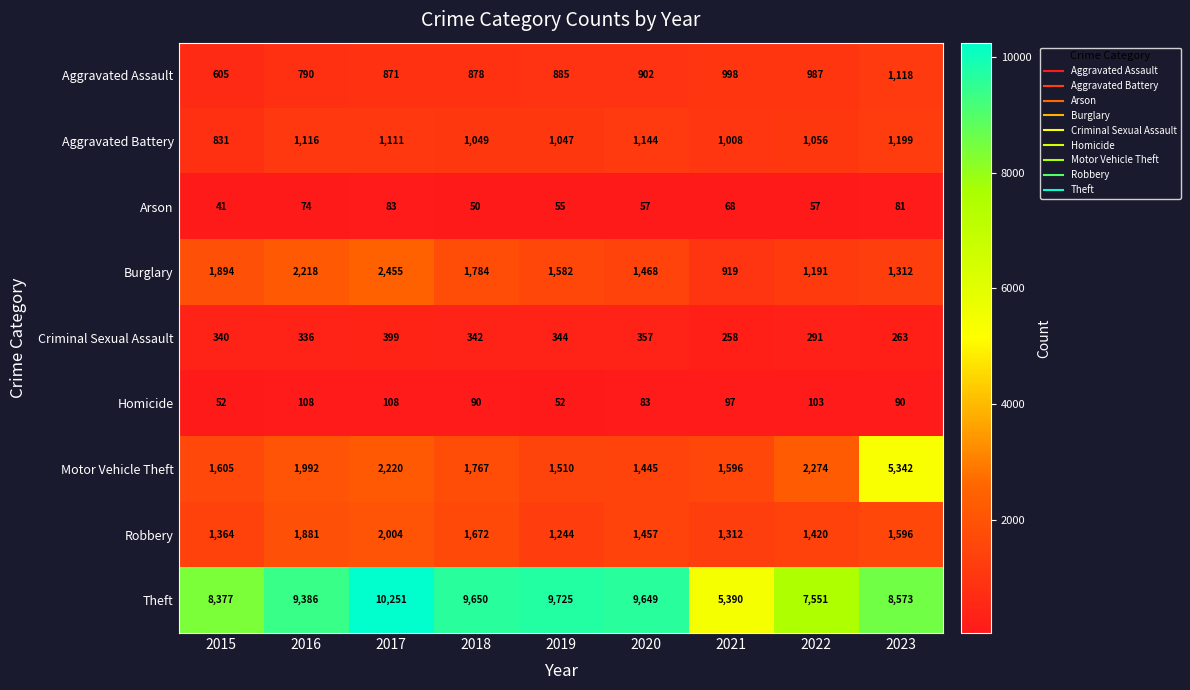

At how many categories does at least one series exceed 8066?

7